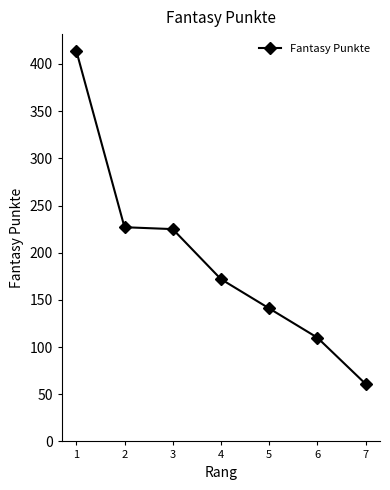

Reading left to right, list all the values displayed in this chart.

1=414	2=227	3=225	4=172	5=141	6=110	7=61